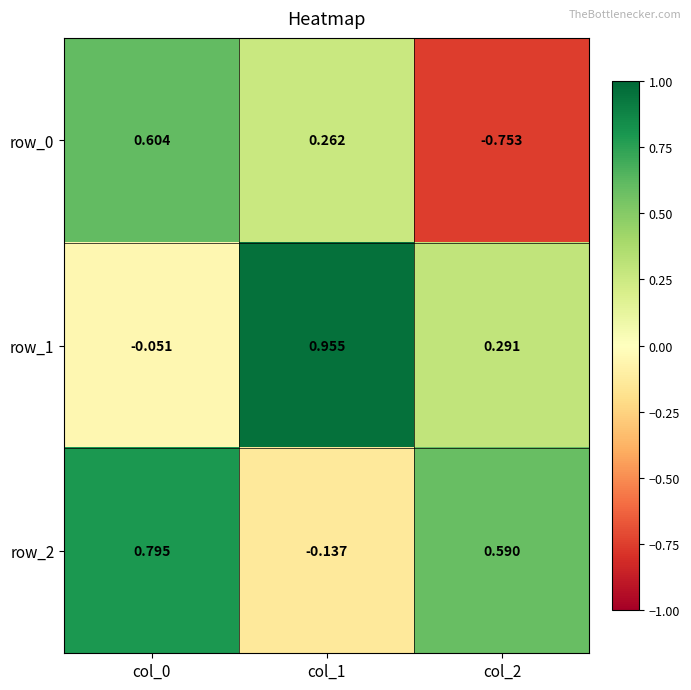

Is the value of row_1 at col_1 greater than the value of row_2 at col_2?

Yes